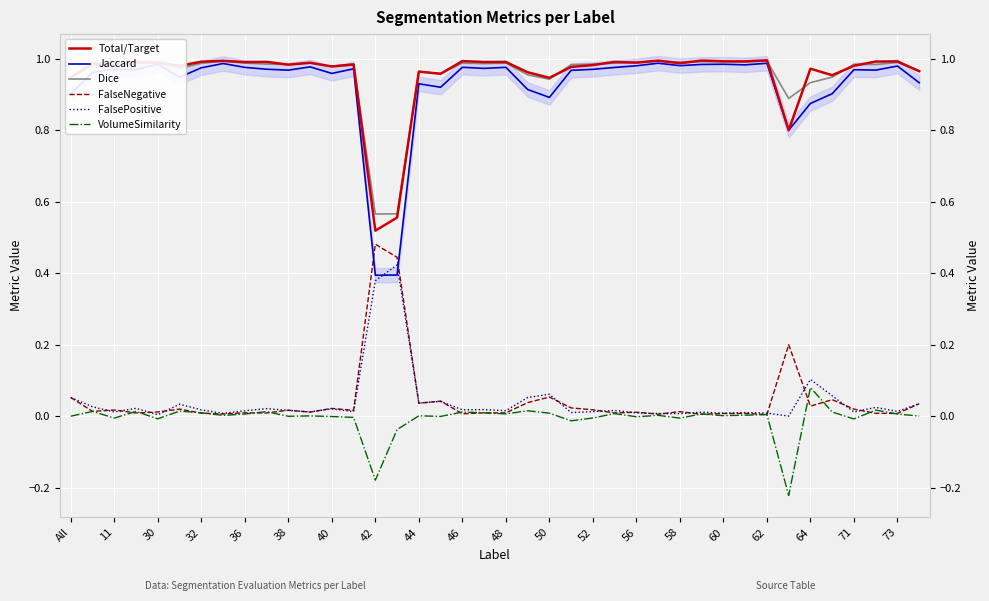

What is the minimum value shown in the chart?

-0.2